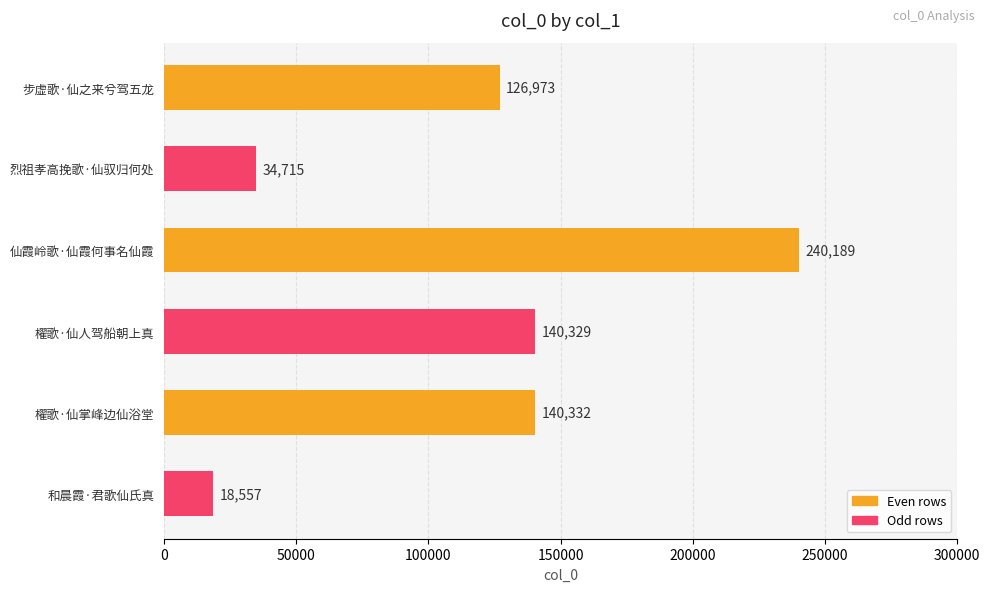

True or false: the data shows 12248 at 烈祖孝高挽歌·仙驭归何处.

False